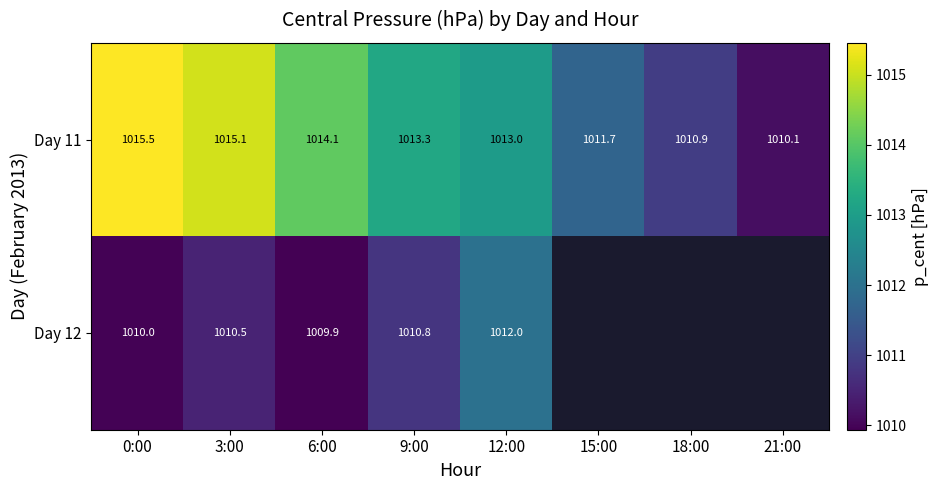

What is the greatest value displayed?

1015.5